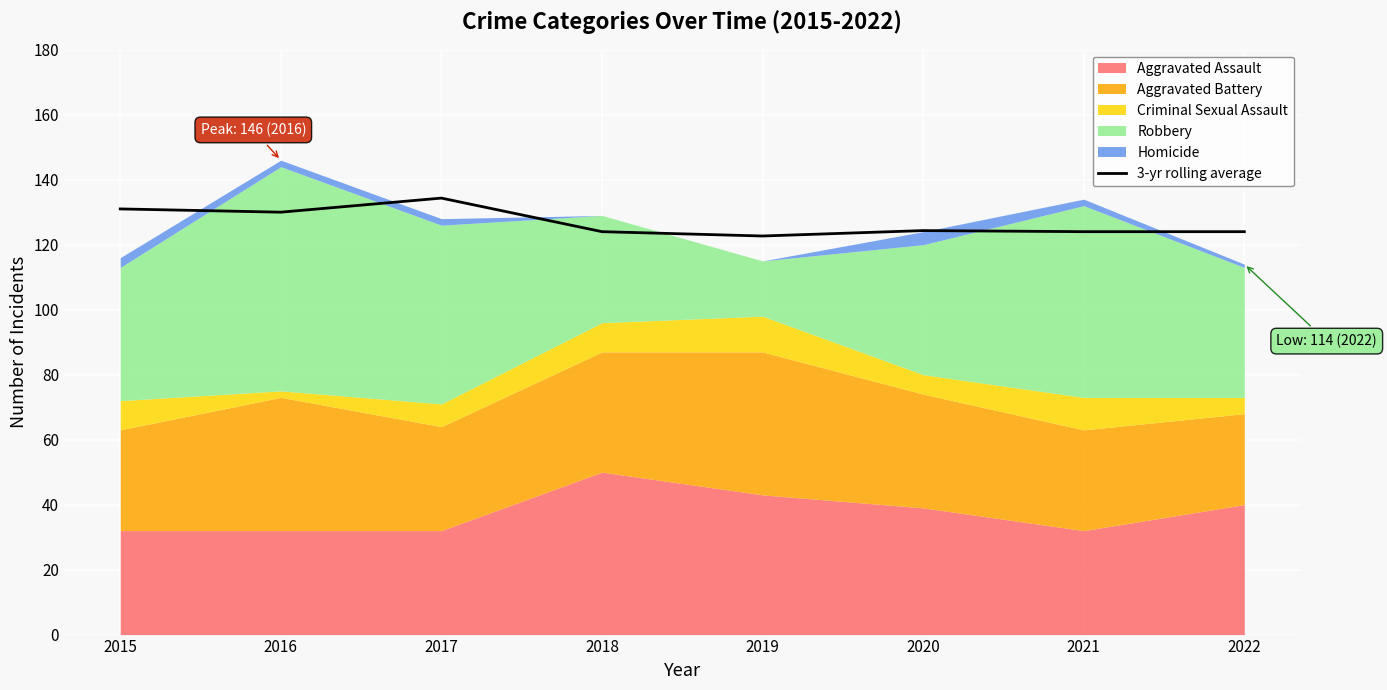

Is it true that the value at 2020 is 124.3?

True